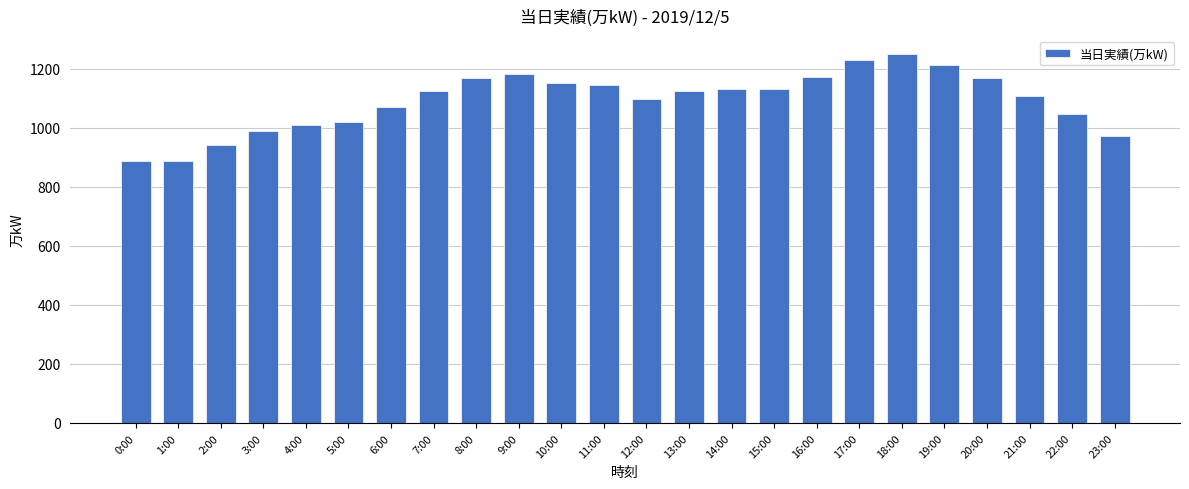

Is it true that the value at 9:00 is 1182?

True